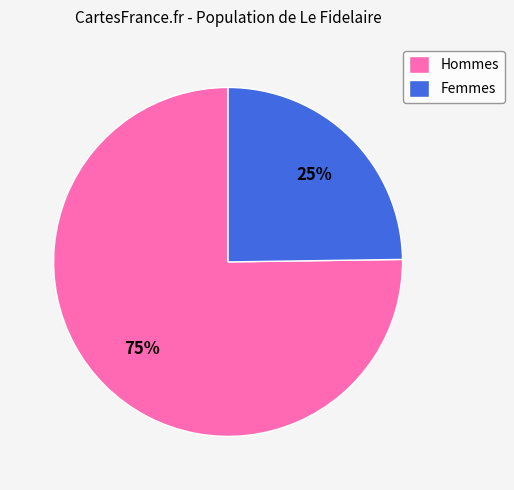

Do Femmes and Hommes together represent more than half of the pie?

Yes